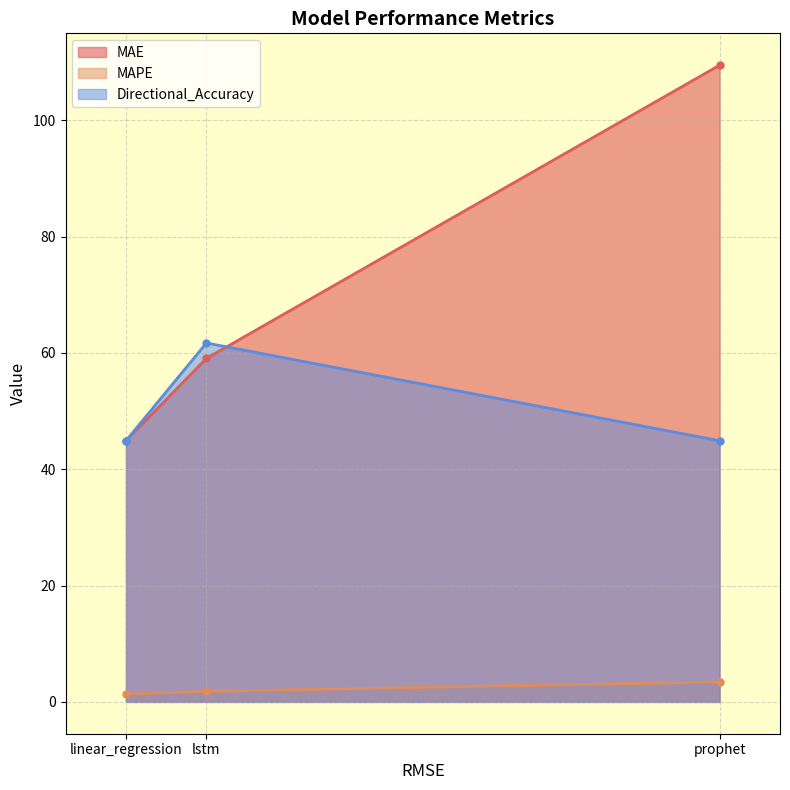

Does the chart have visible grid lines?

Yes